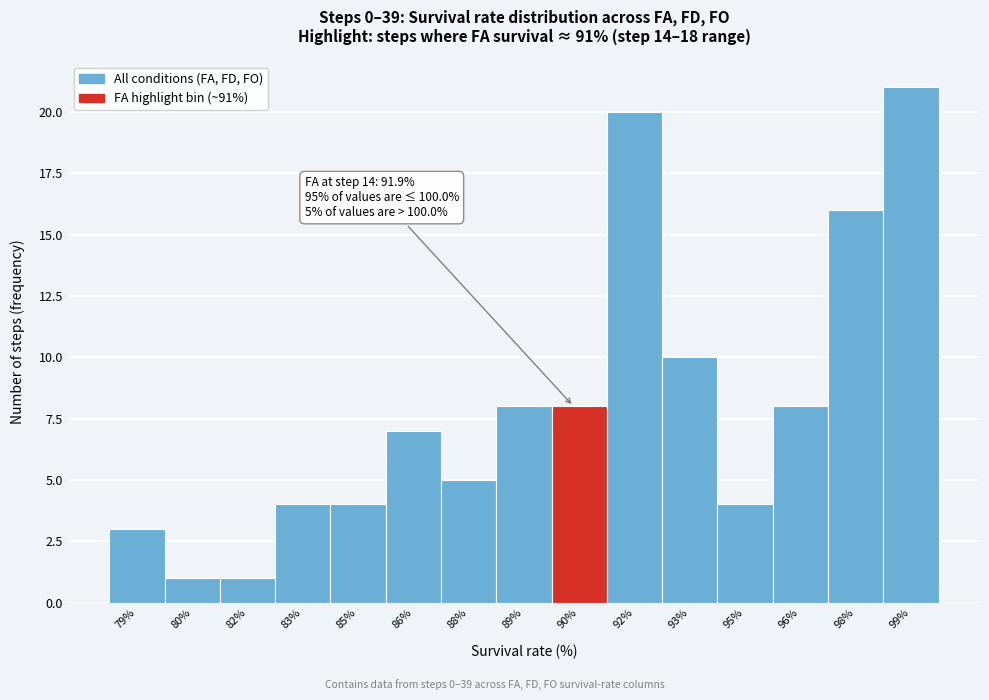

Reading left to right, transcribe all the data shown in this chart.

79%=3	80%=1	82%=1	83%=4	85%=4	86%=7	88%=5	89%=8	90%=8	92%=20	93%=10	95%=4	96%=8	98%=16	99%=21